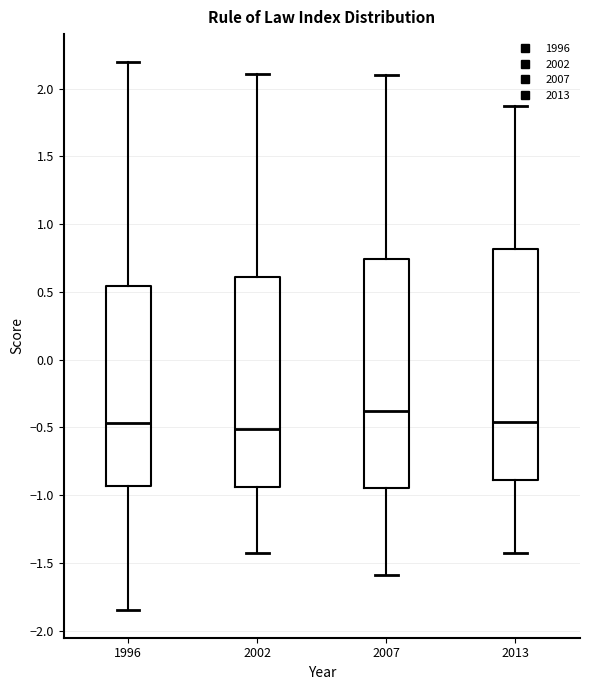

Where does the median line of the box at x = 1996 sit on the y-axis? The values are not printed on the chart, so give them approximately, as read against the axis.

-0.45